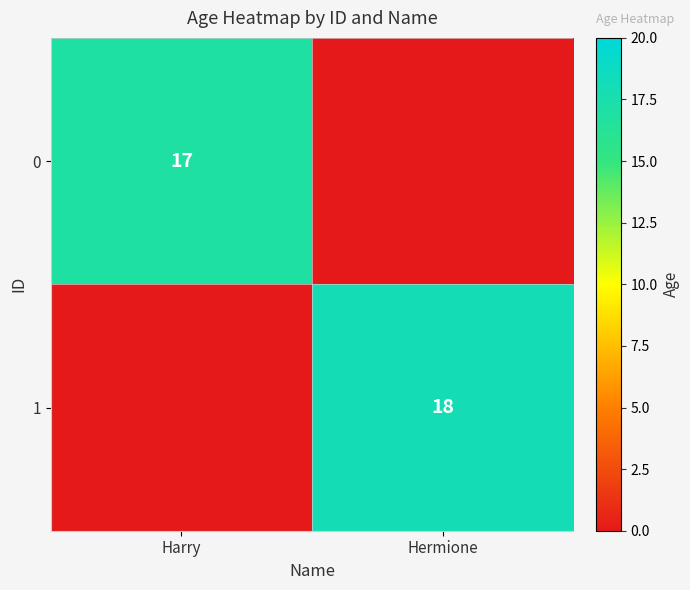

True or false: 0 has a value of 17 at Harry.

True